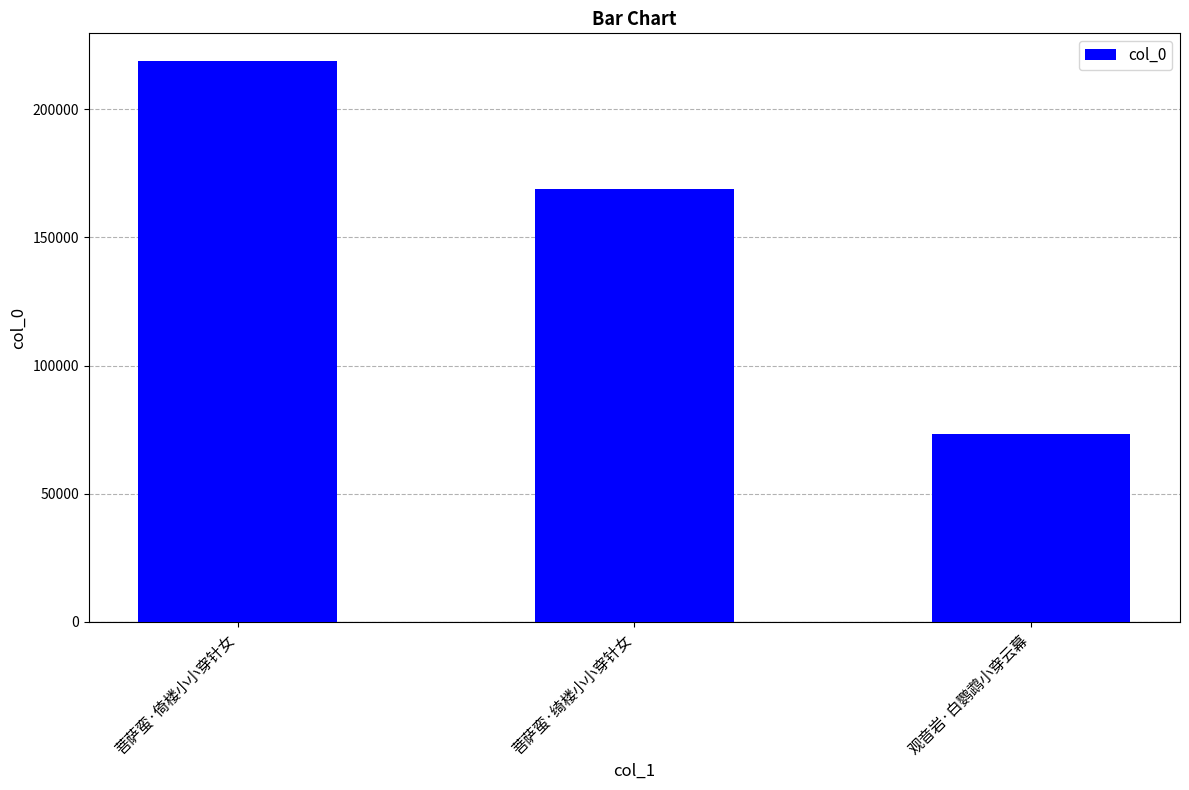

Approximately how many times larger is the value at 菩萨蛮·倚楼小小穿针女 compared to 观音岩·白鹦鹉小穿云幕?

3.0